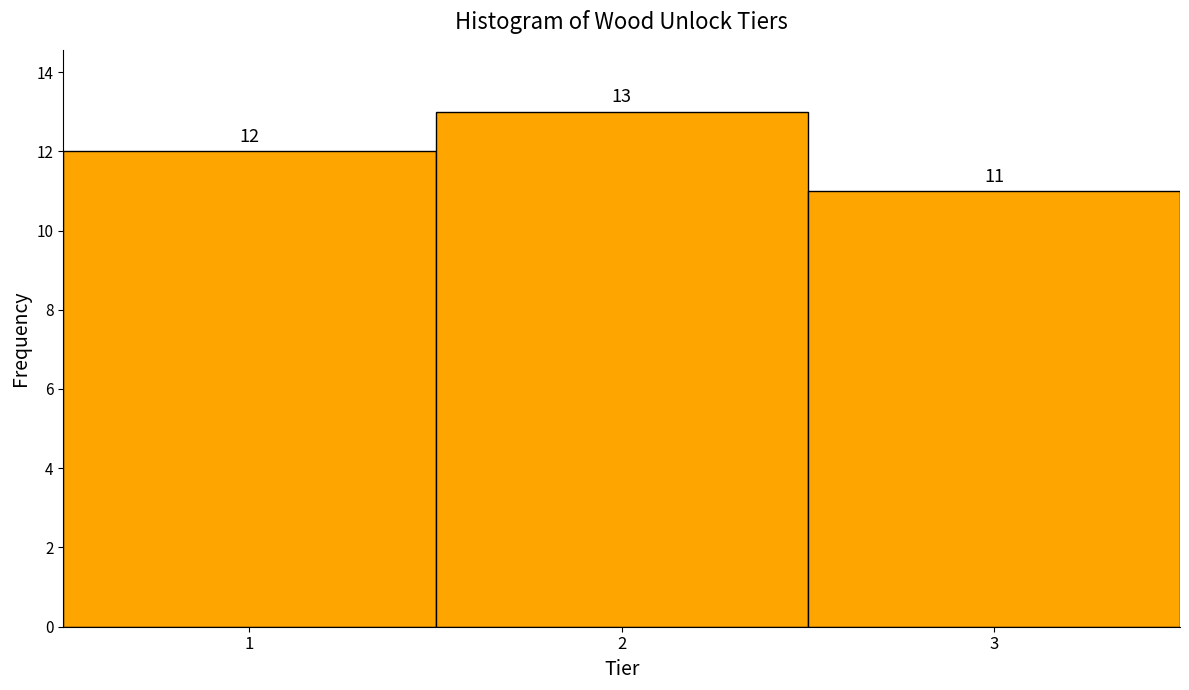

What is the height of the bar covering 2.5 to 3.5 on the x-axis?

11